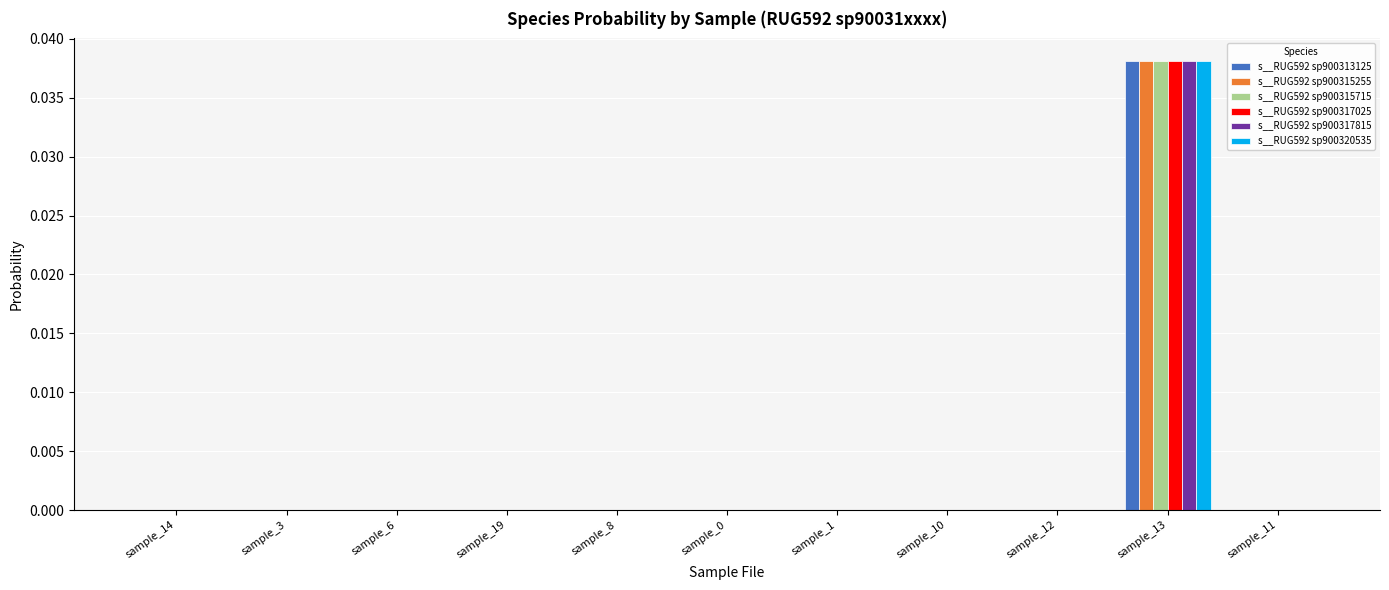

How many series are shown in this chart?

6